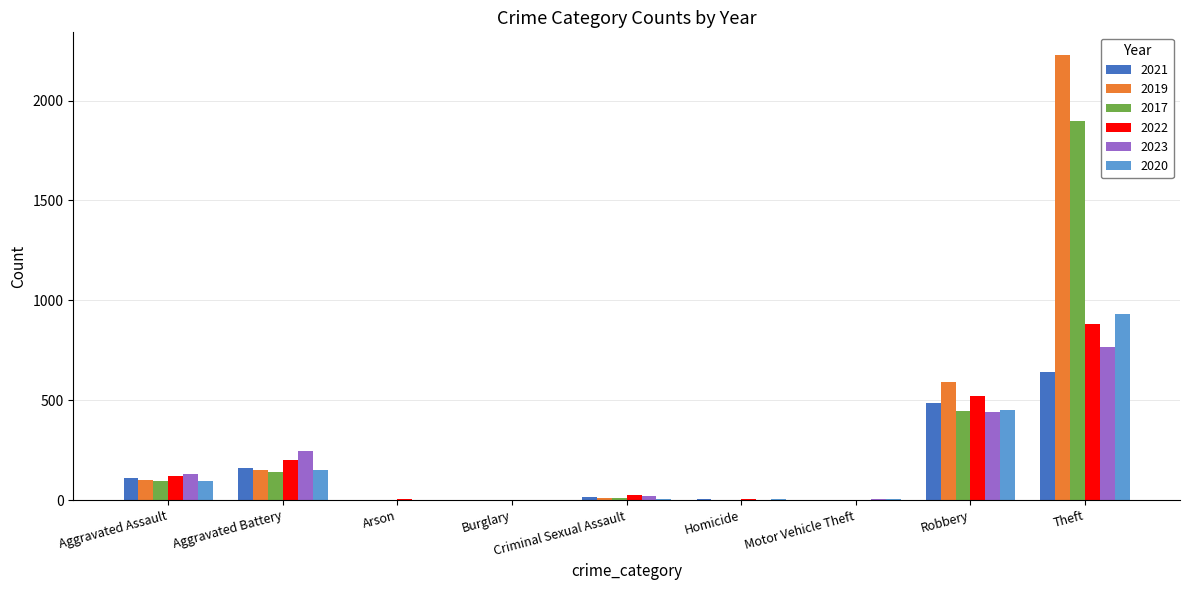

What is the average value of the 2020 series?

182